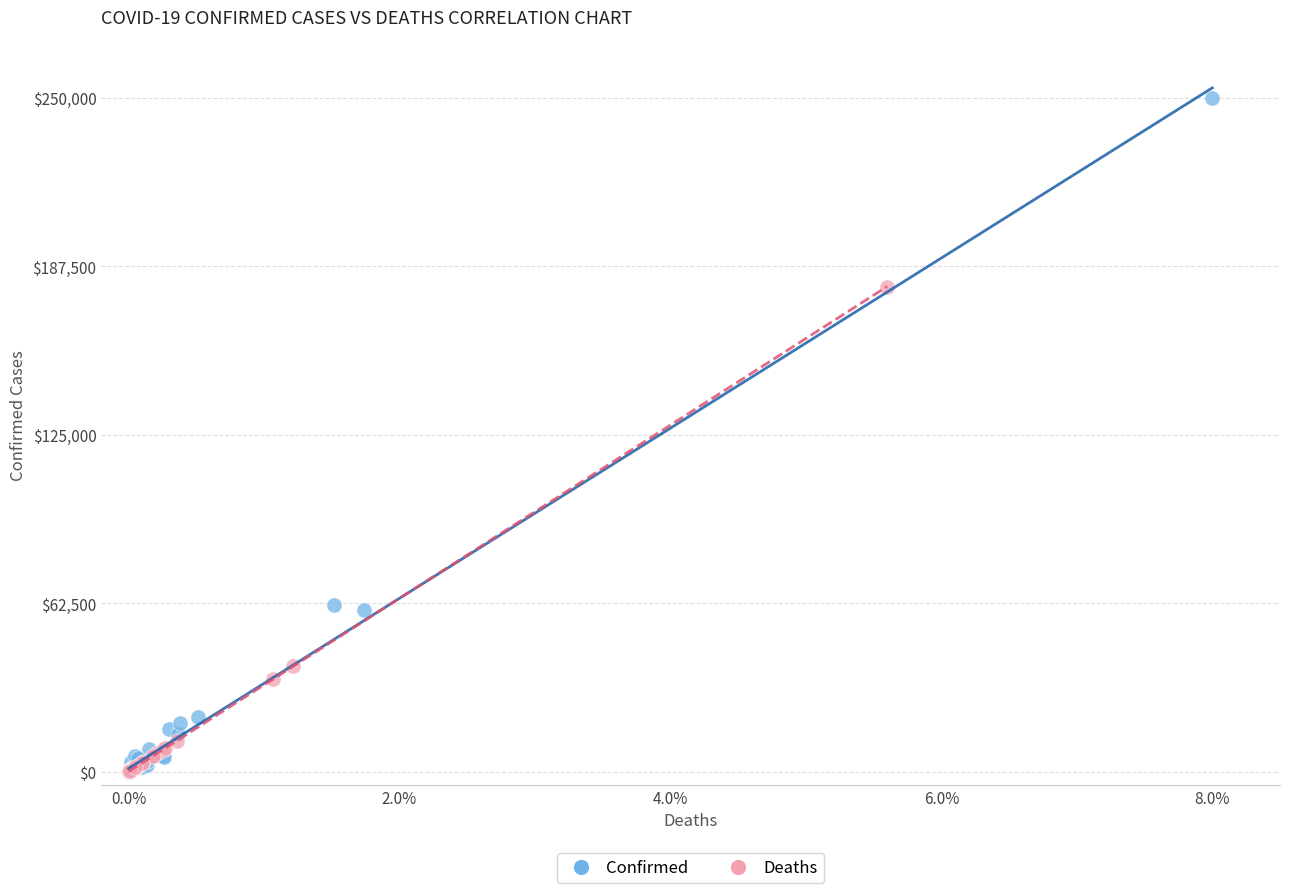

Which series contains the highest Y value?

Confirmed